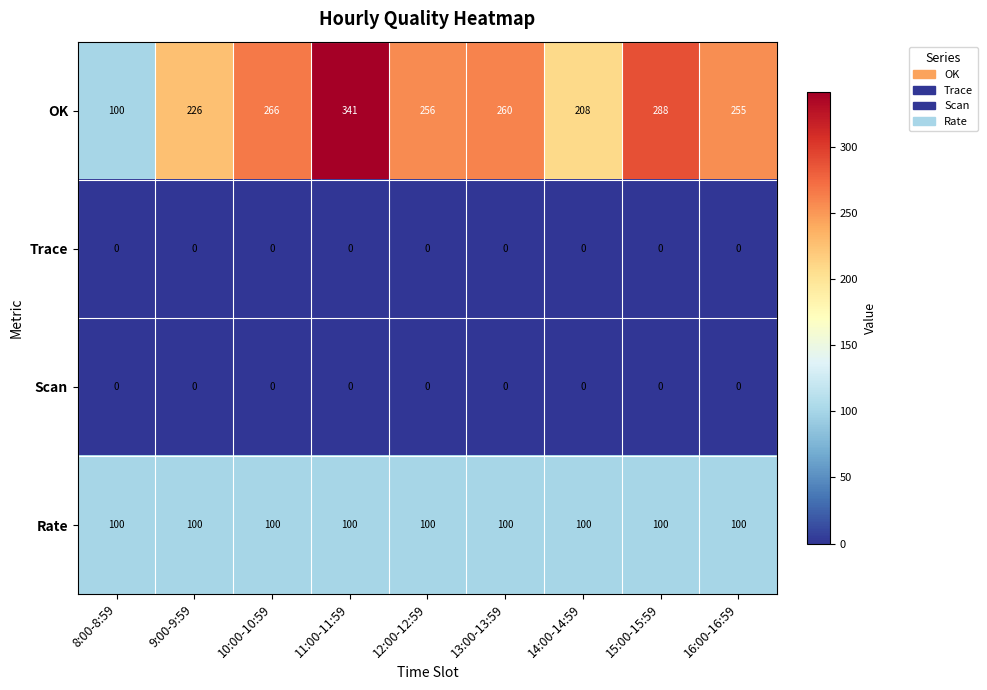

How many data points does each series have?

9